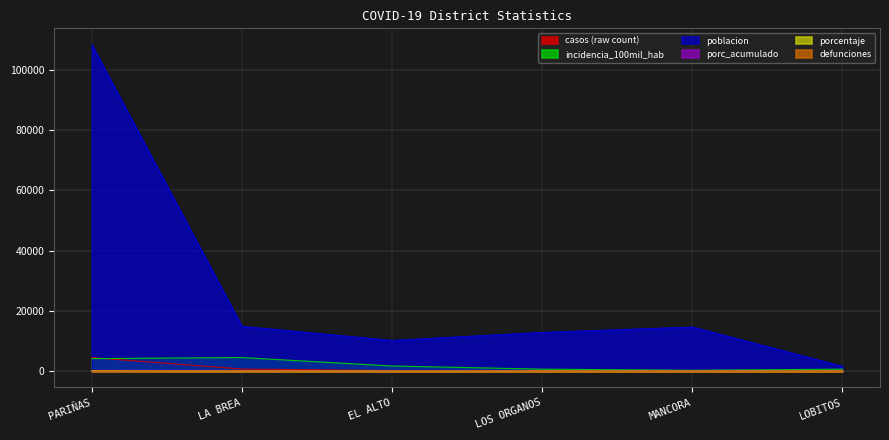

Rank the series by their maximum value, from highest to lowest.

poblacion, incidencia_100mil_hab, casos, porc_acumulado, porcentaje, defunciones